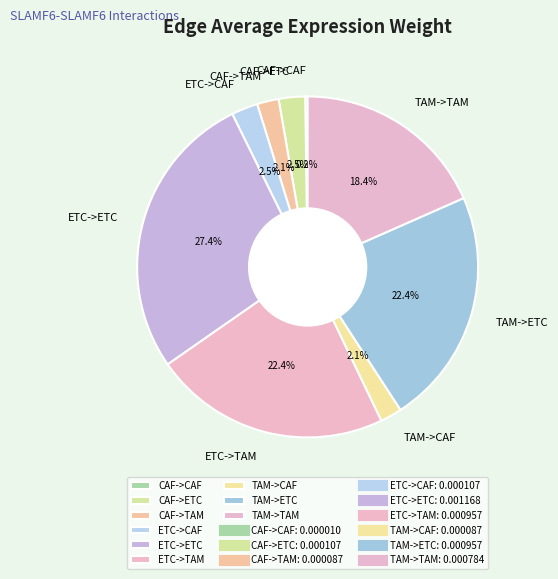

What is the total percentage of ETC->CAF and TAM->TAM?

20.9%